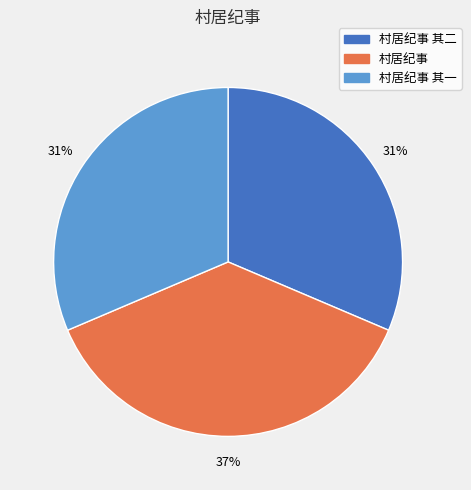

Do 村居纪事 and 村居纪事 其二 together represent more than half of the pie?

Yes